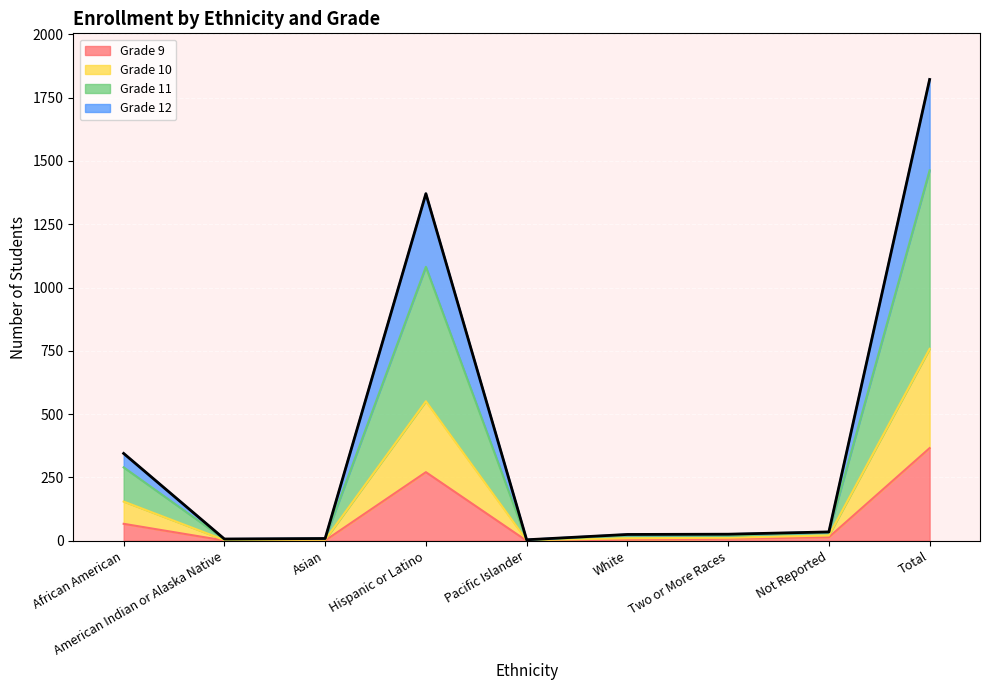

At which label does Grade 10 reach its peak?

Total